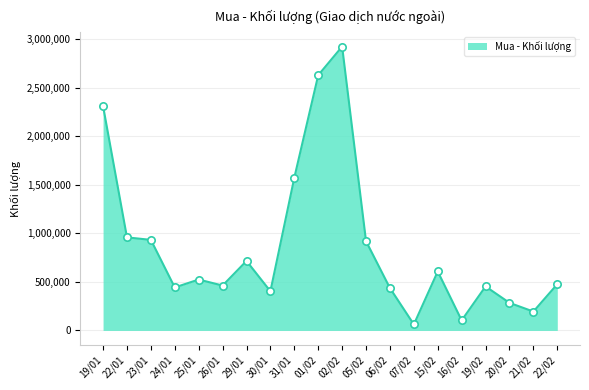

What is the change in value from 25/01 to 22/02?

-47800